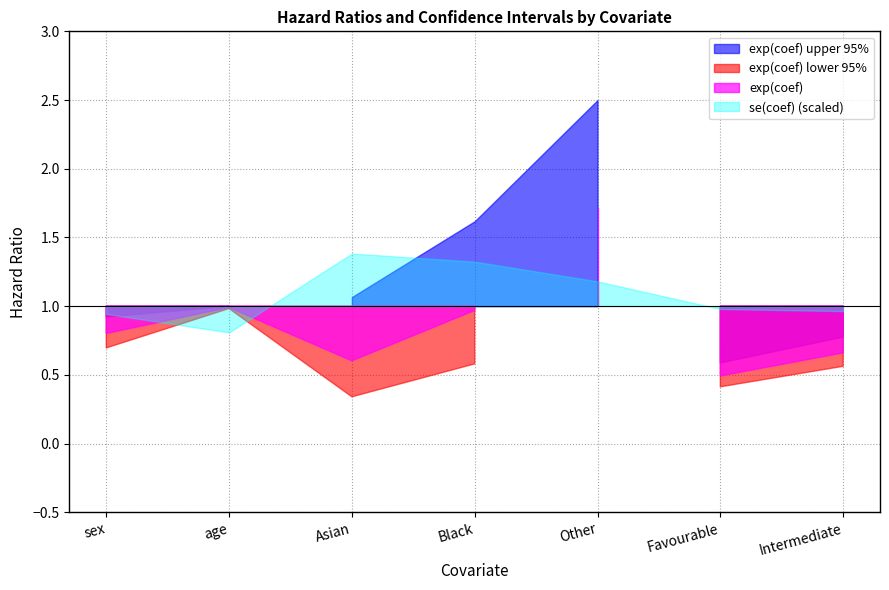

How many lines are shown in the chart?

4